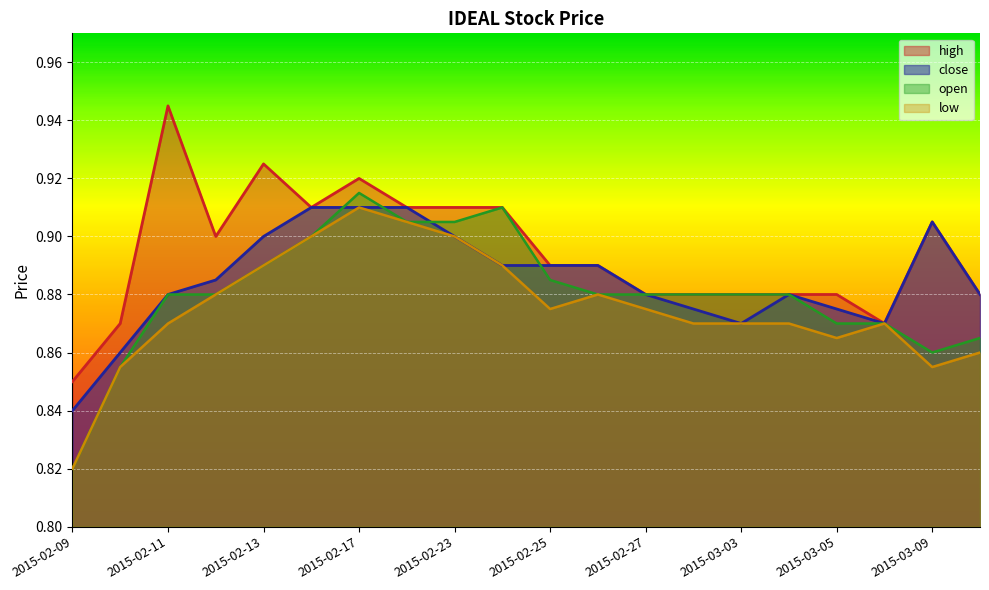

At which category does the chart reach its minimum across all series?

2015-02-09